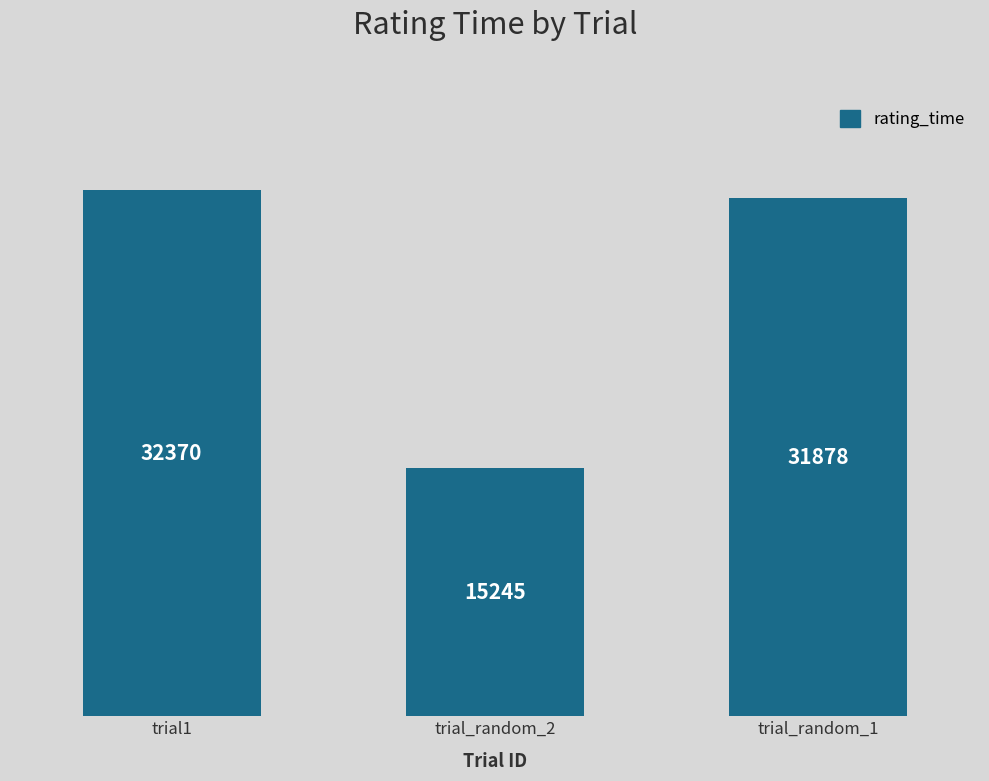

At which category does the chart reach its peak across all series?

trial1